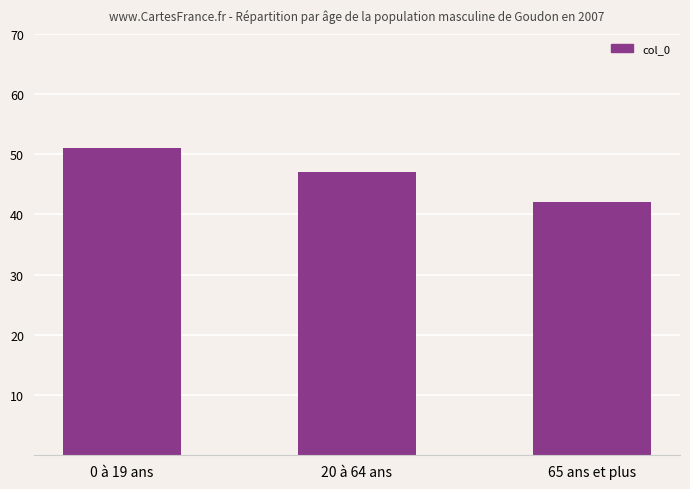

What is the smallest value displayed?

42